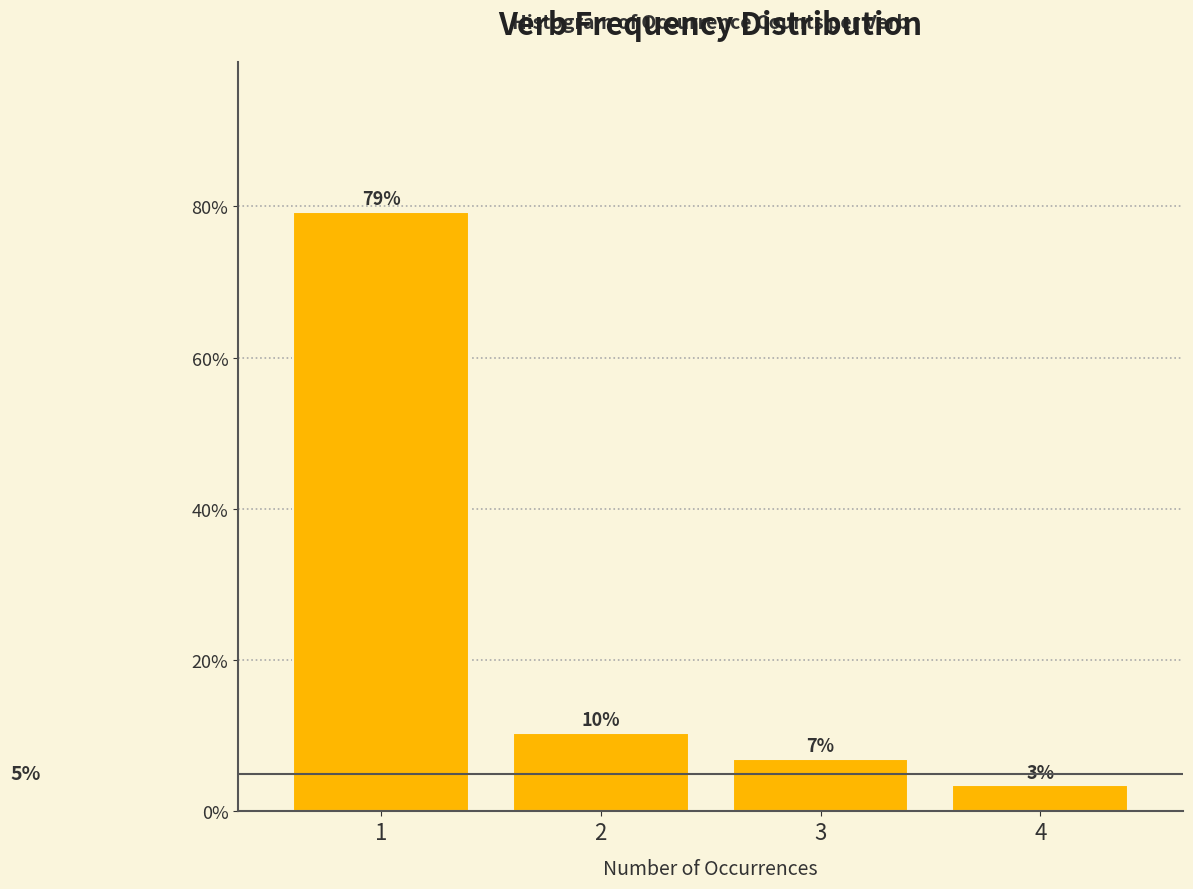

Are the bars horizontal?

No